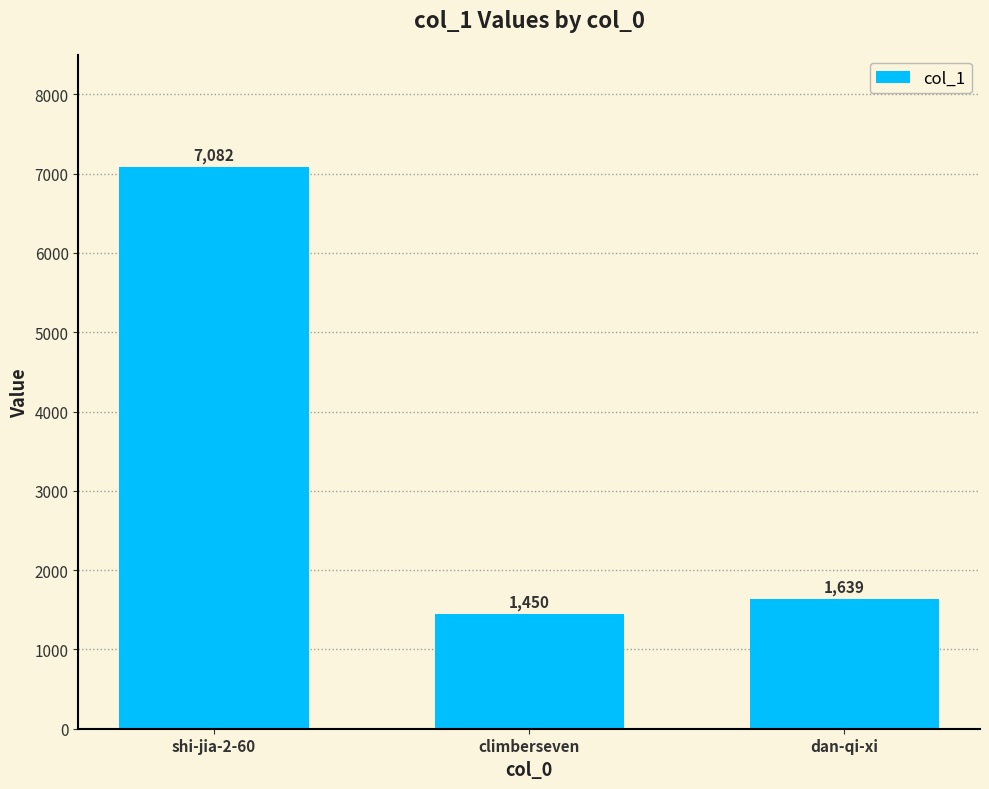

Where is the data nearest to the value 4266?

dan-qi-xi